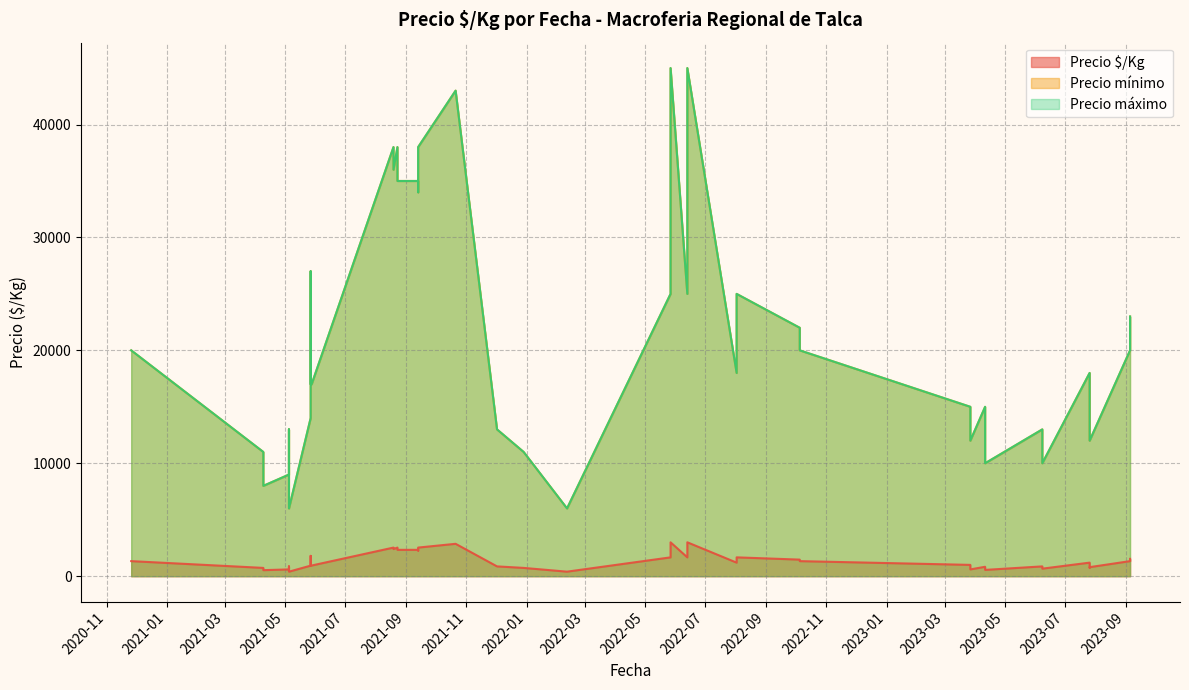

Is the value of Precio máximo at 2021-09-13 greater than the value of Precio $/Kg at 2023-07-26?

Yes